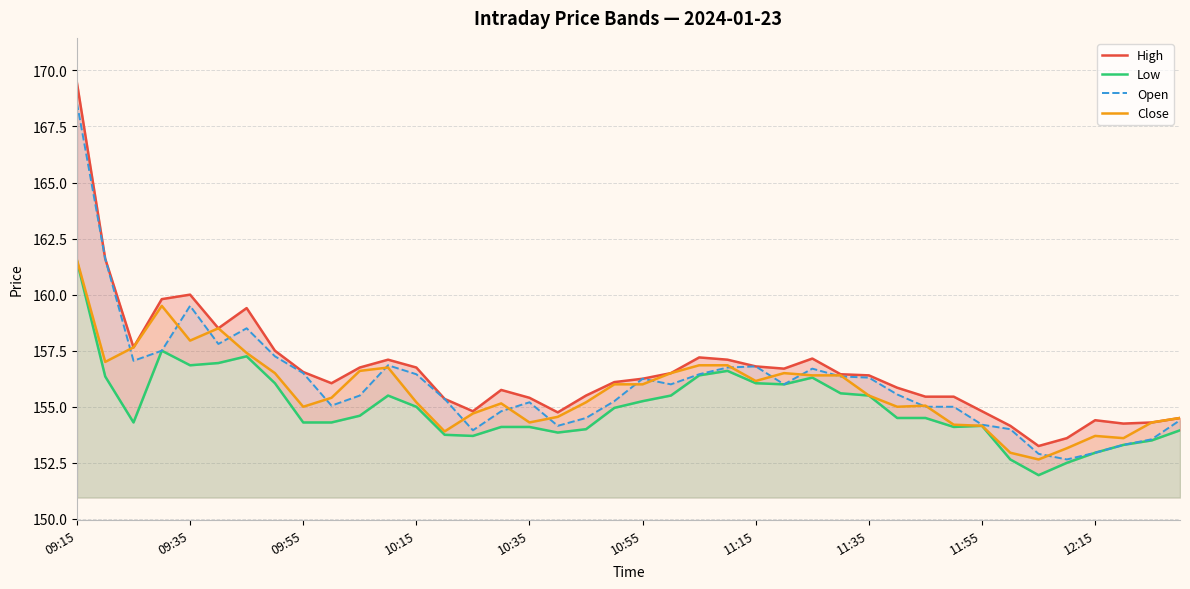

Which category has the lowest value in the Open series?

35